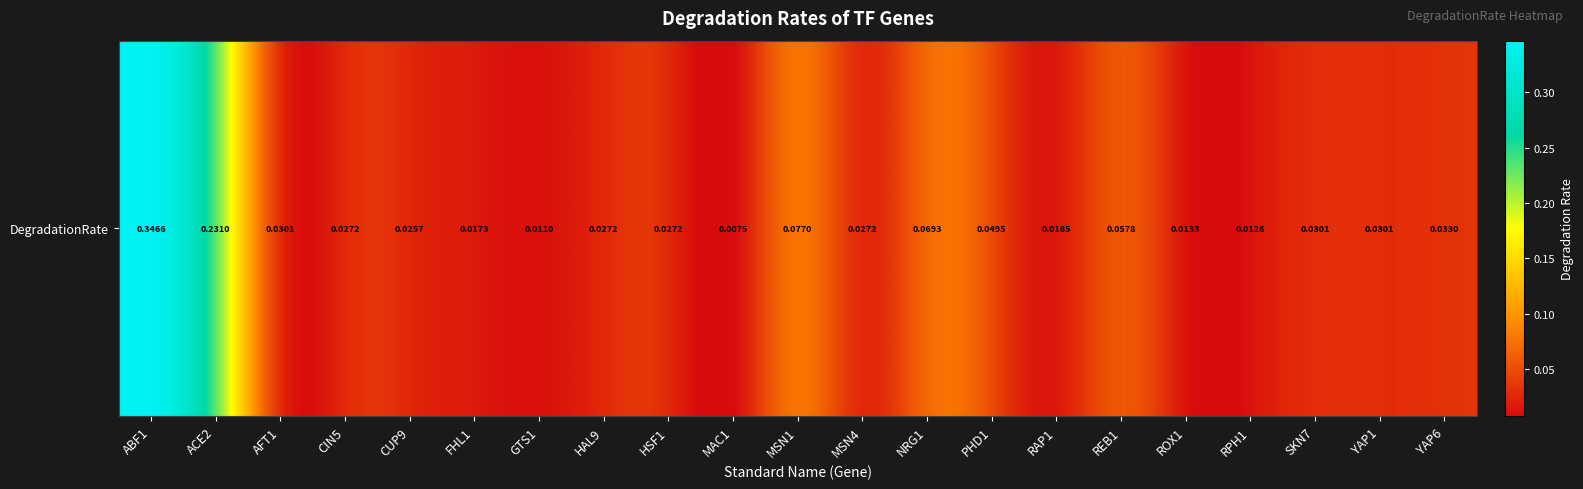

Reading left to right, transcribe all the data shown in this chart.

0.3	0.2	0.0	0.0	0.0	0.0	0.0	0.0	0.0	0.0	0.1	0.0	0.1	0.0	0.0	0.1	0.0	0.0	0.0	0.0	0.0